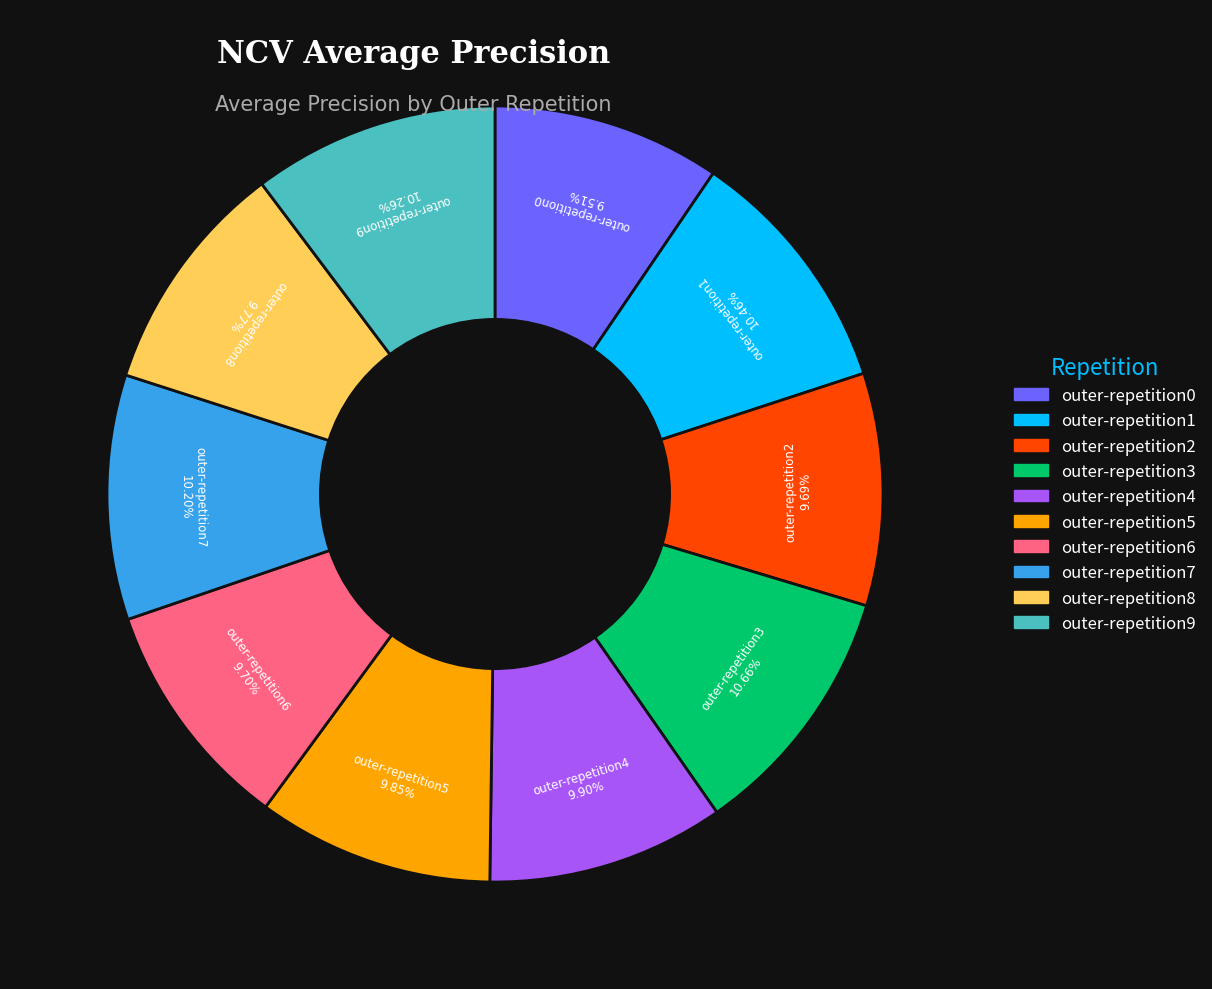

What percentage is the outer-repetition4 slice, to the nearest percent?

10%